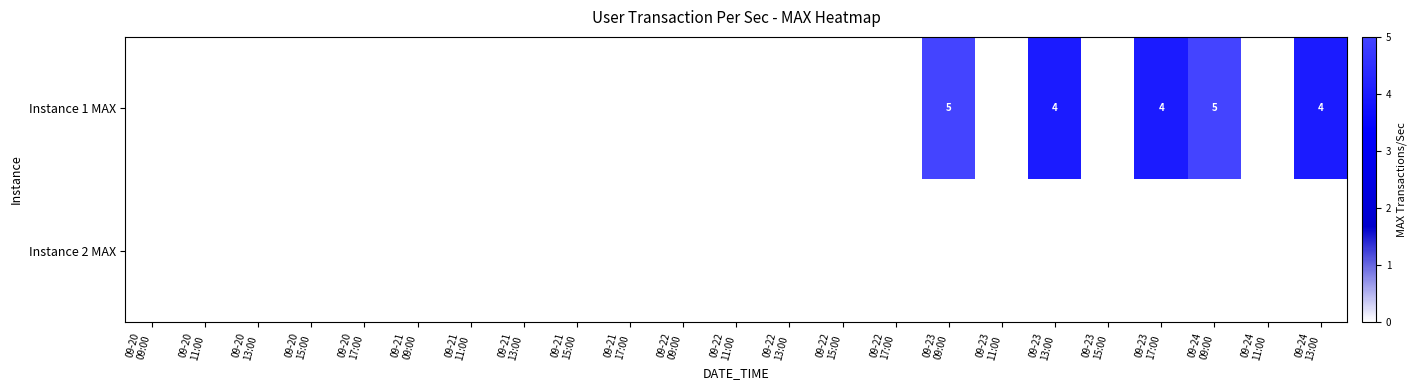

How many distinct data groups are displayed?

2